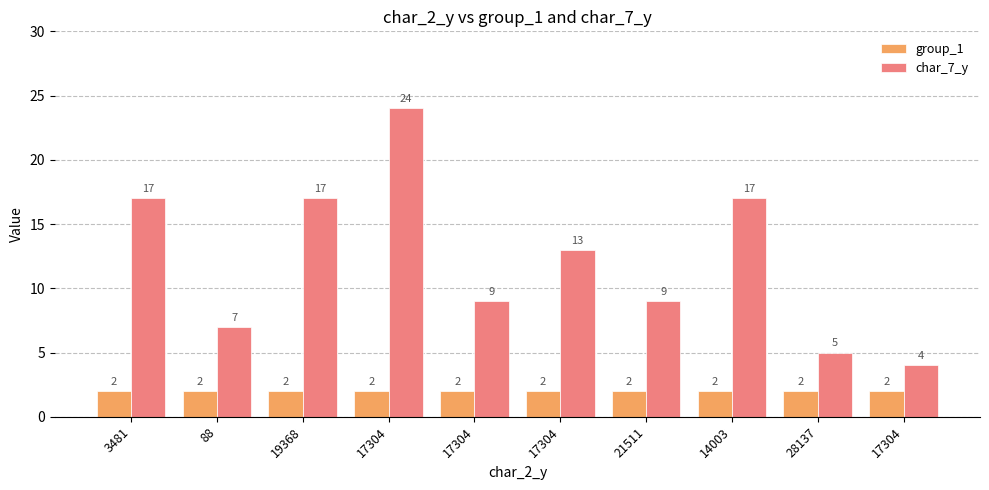

What is the sum of the char_7_y values at 17304 and 88?

16